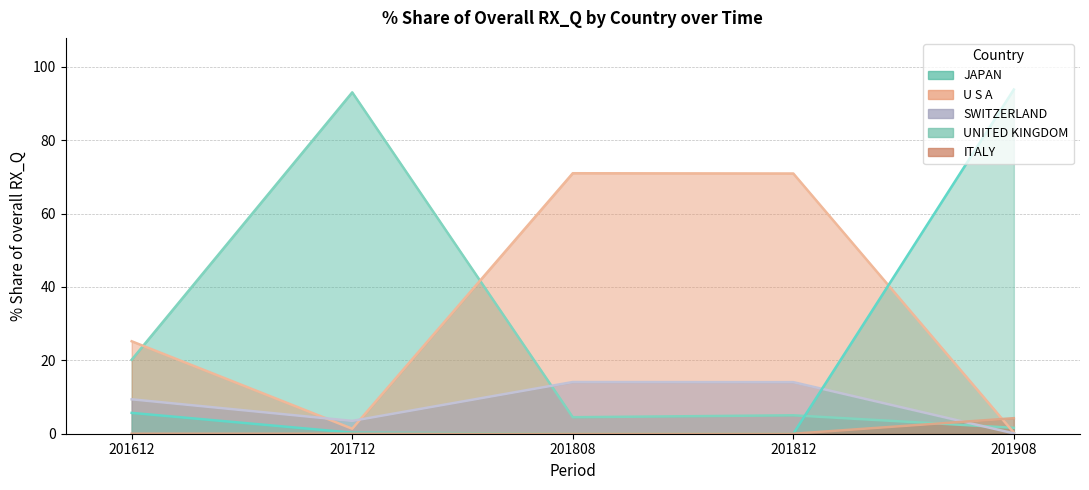

Which has a higher value, 201812 or 201808?

201812